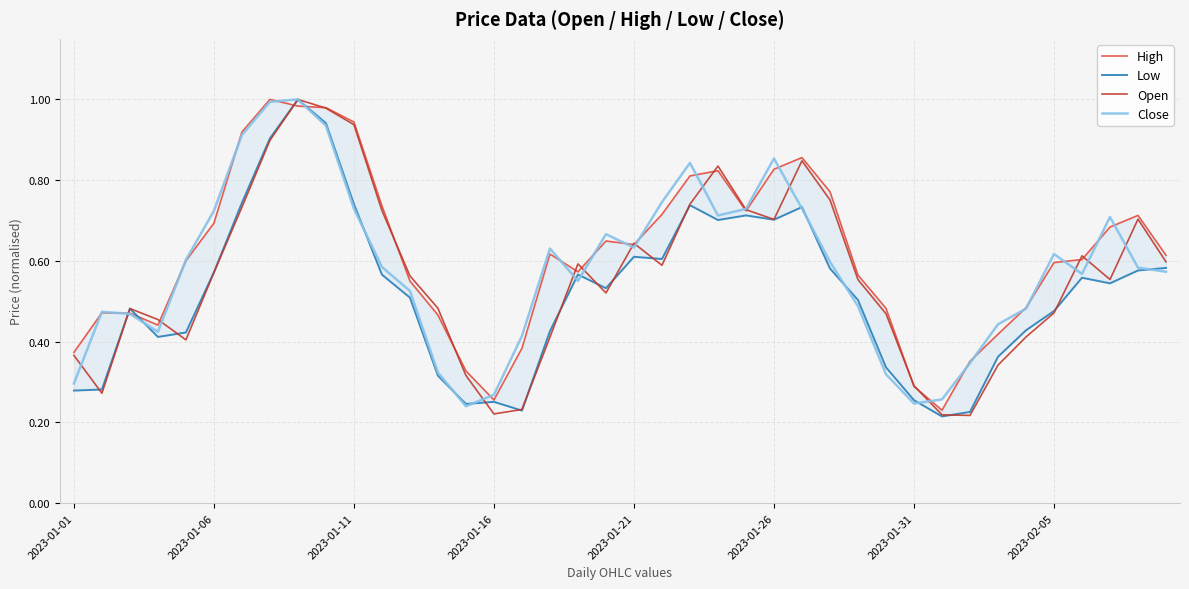

After their last crossing, which series has the higher values: Open or High?

High